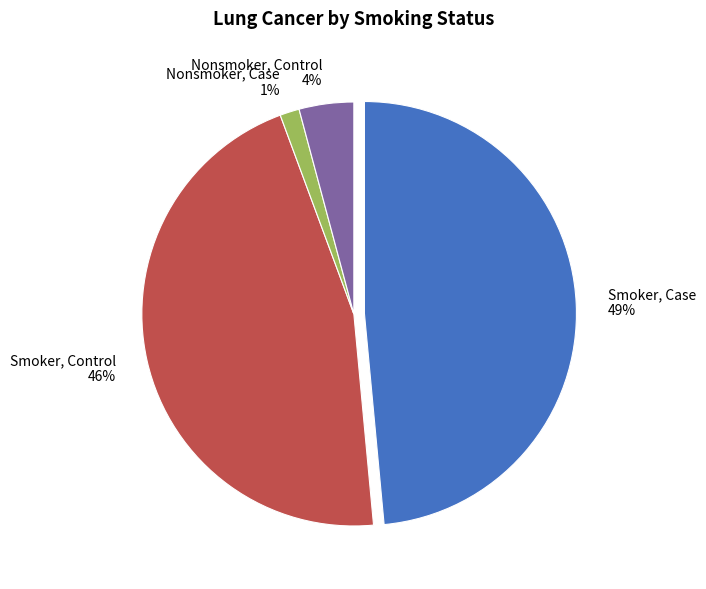

Is the sum of Smoker, Control and Nonsmoker, Case greater than half?

No